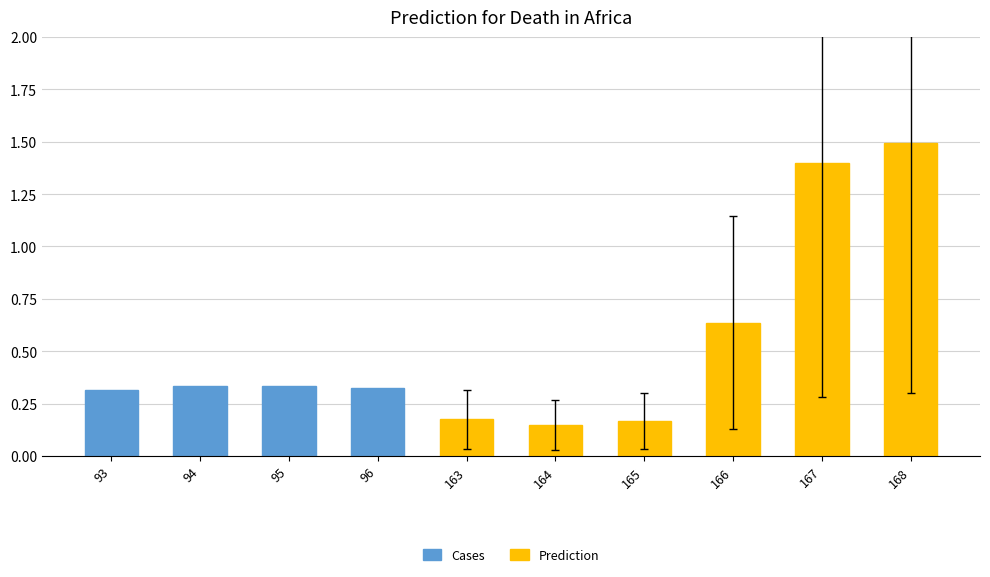

At which category does the chart reach its minimum across all series?

164